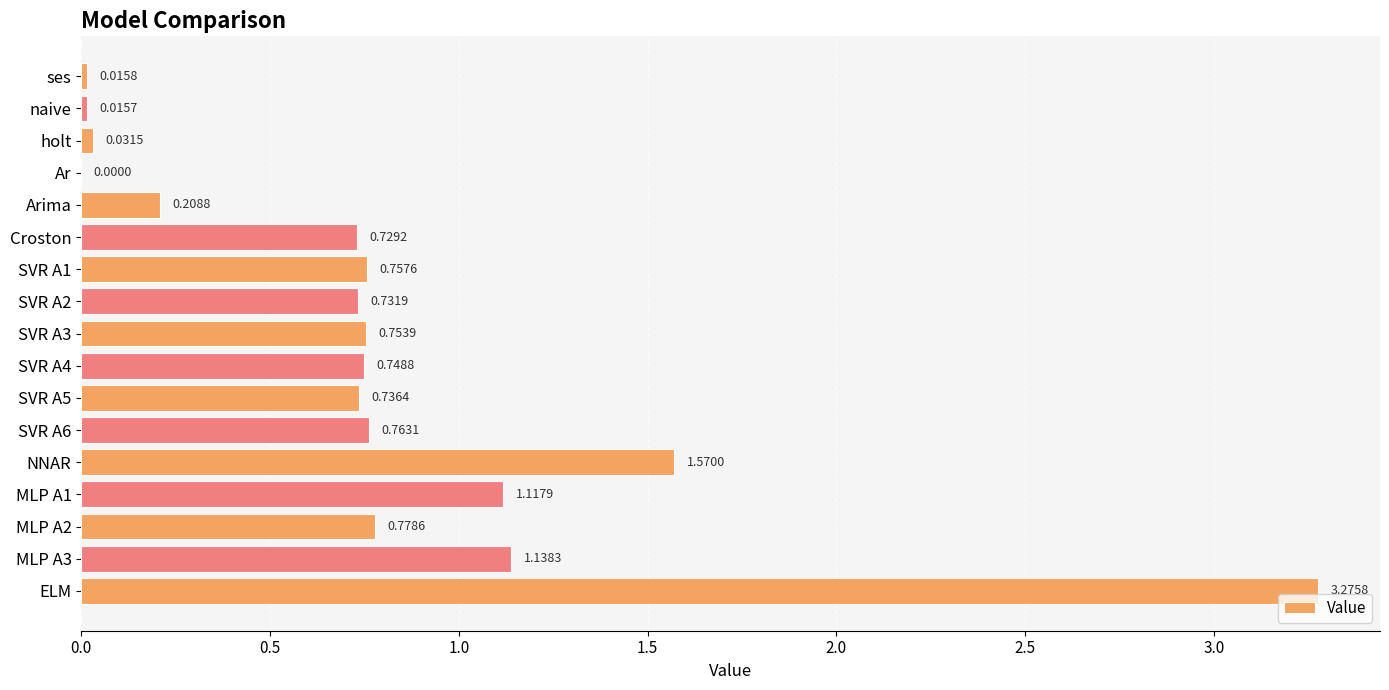

How many values are above zero?

16